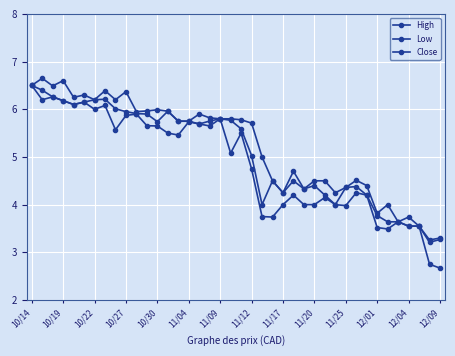

Which label corresponds to the largest value in the chart?

10/19